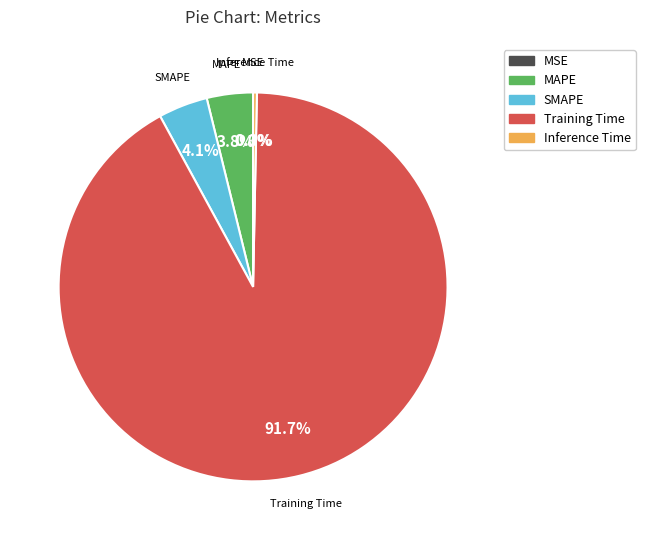

True or false: SMAPE accounts for 4% of the total.

True